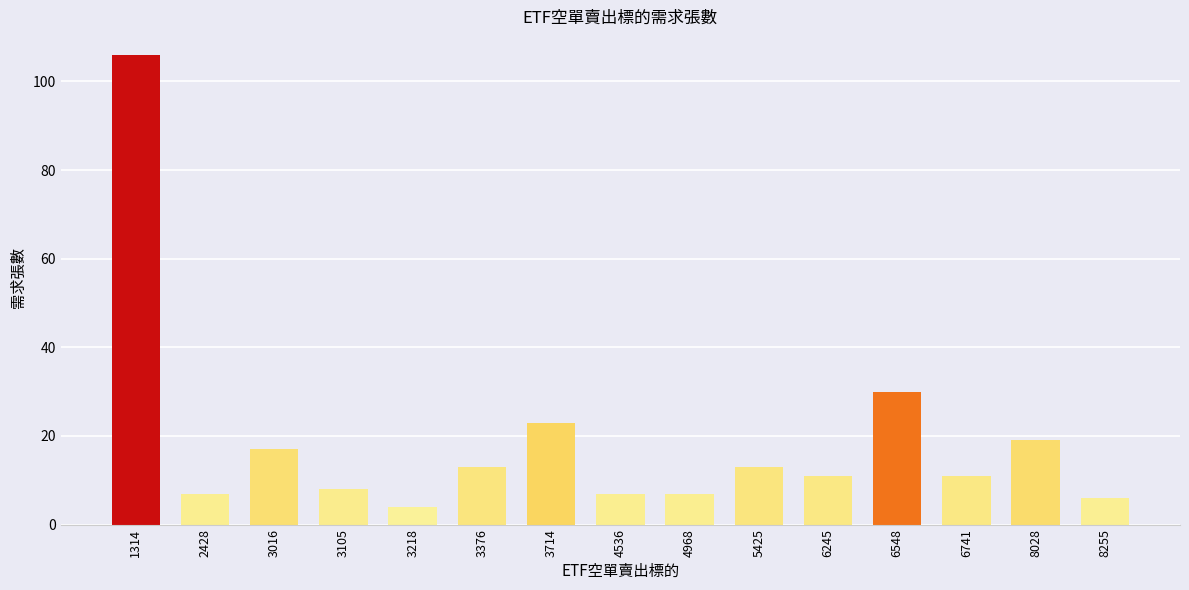

Does the chart contain any negative values?

No